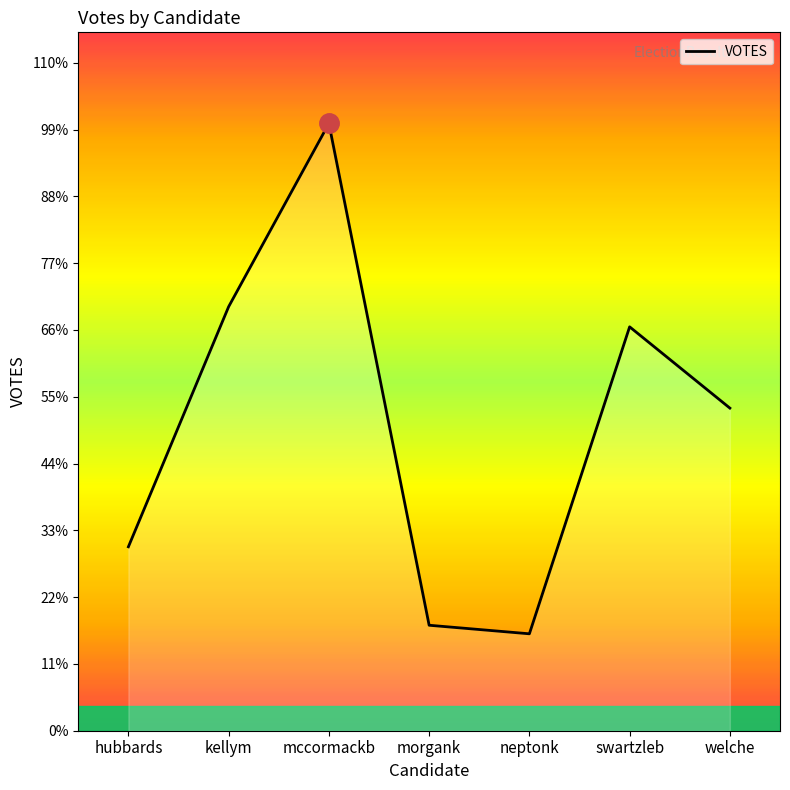

Rank the categories by value from highest to lowest.

mccormackb, kellym, swartzleb, welche, hubbards, morgank, neptonk